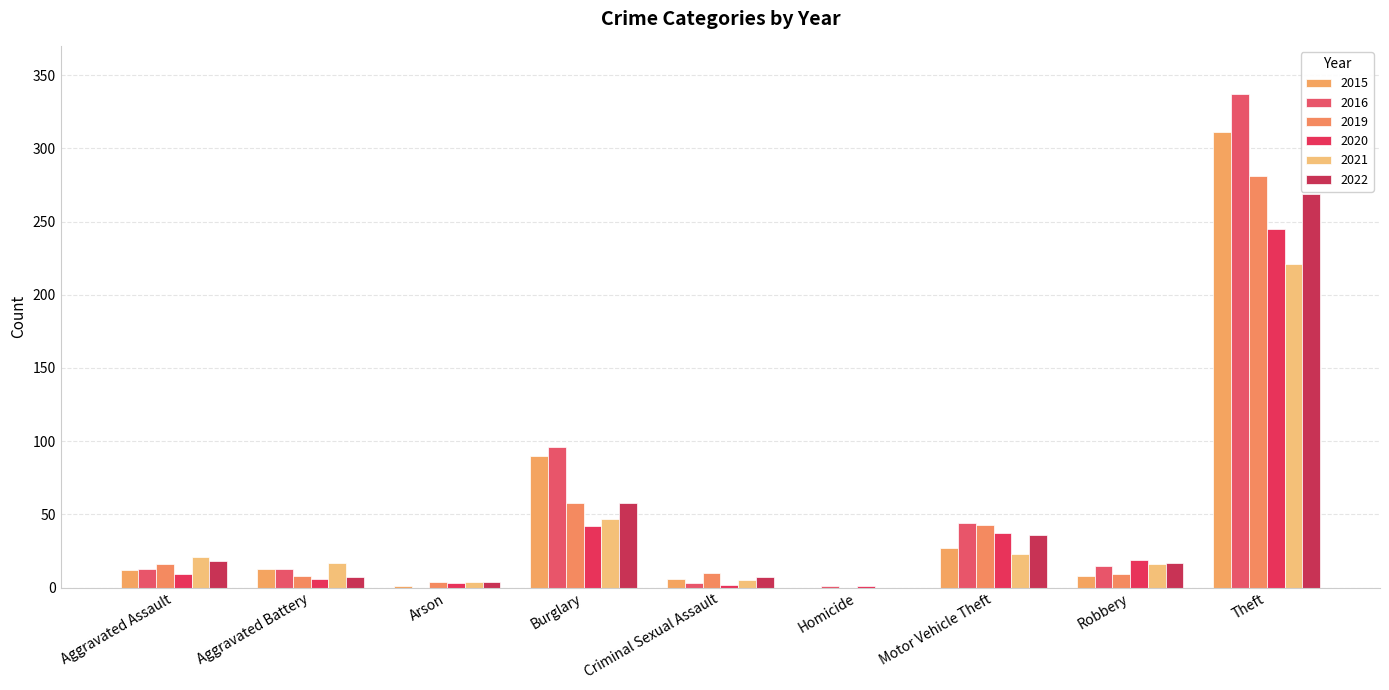

Count the number of categories in the chart.

9